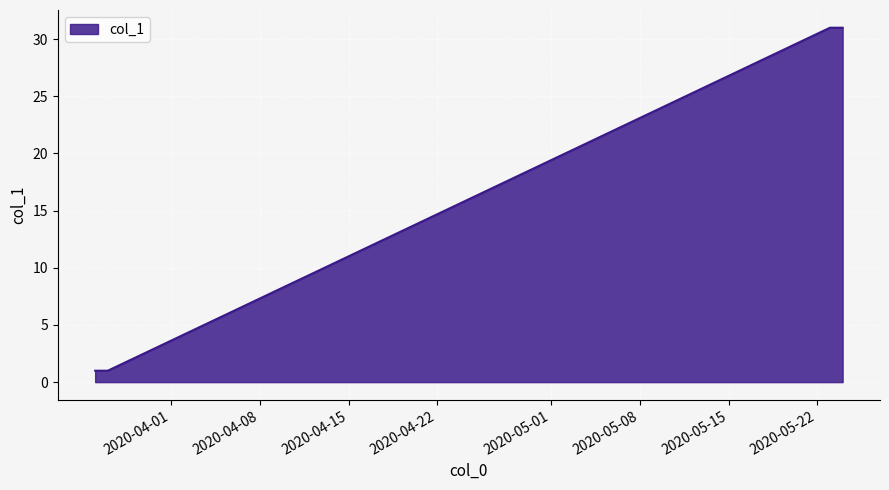

True or false: the data has more than 1 interior local peaks.

False